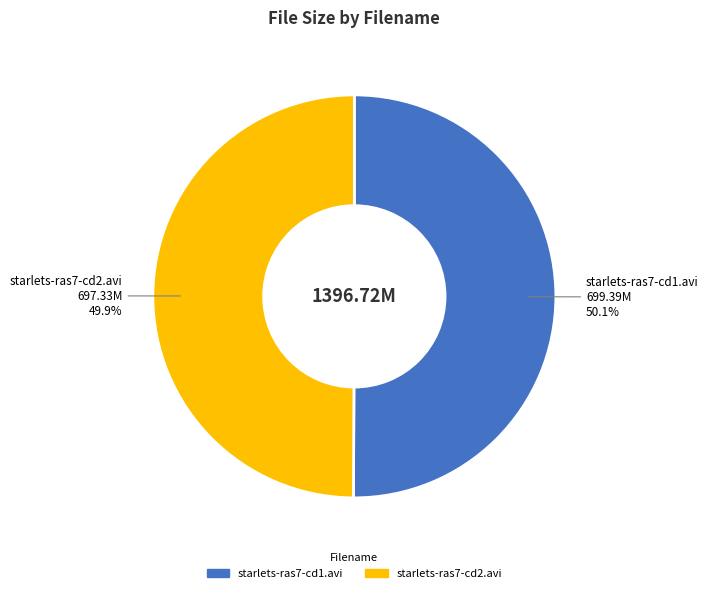

True or false: starlets-ras7-cd2.avi accounts for 59% of the total.

False